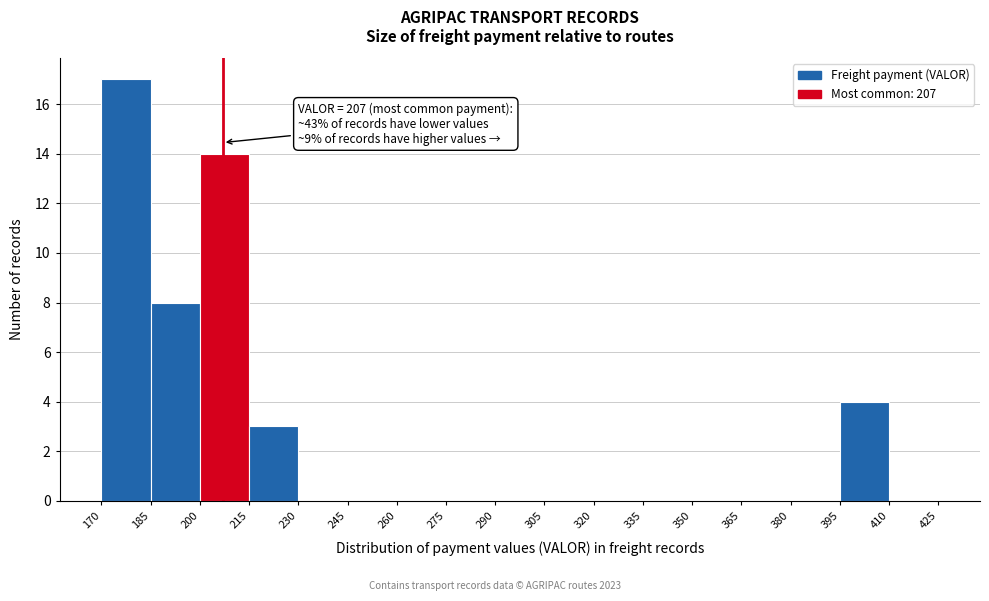

Over which range of the x-axis is the bar tallest?

170 to 185